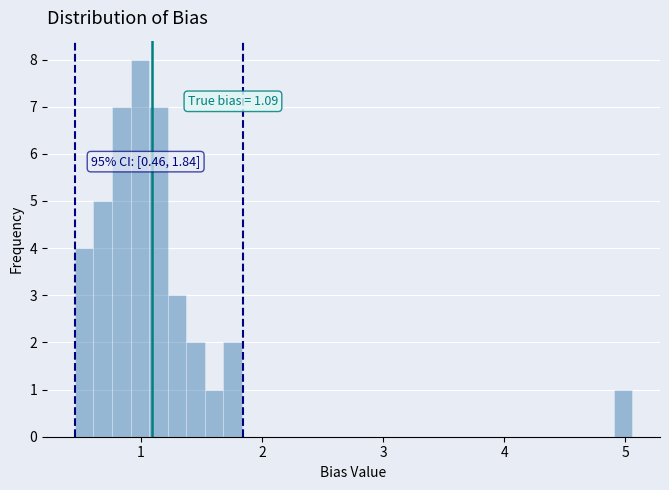

Read against the x-axis, roughly where is the centre of the tallest bar?

1.0